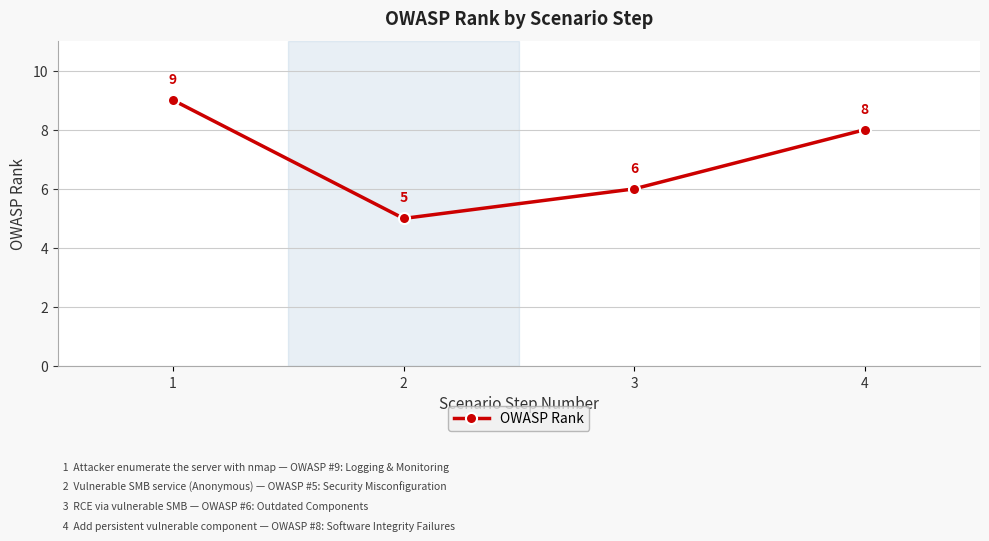

At which label does the data first exceed 8?

1